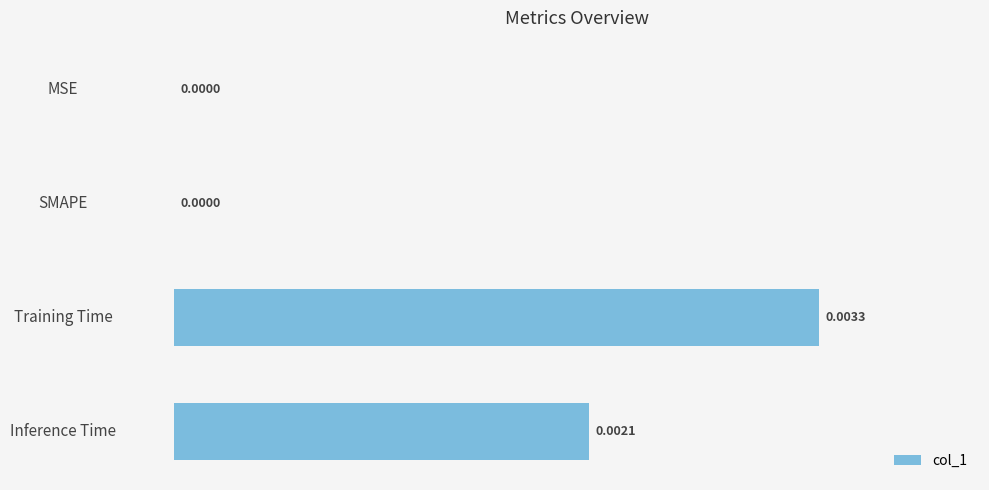

At which category does the chart reach its peak across all series?

Training Time